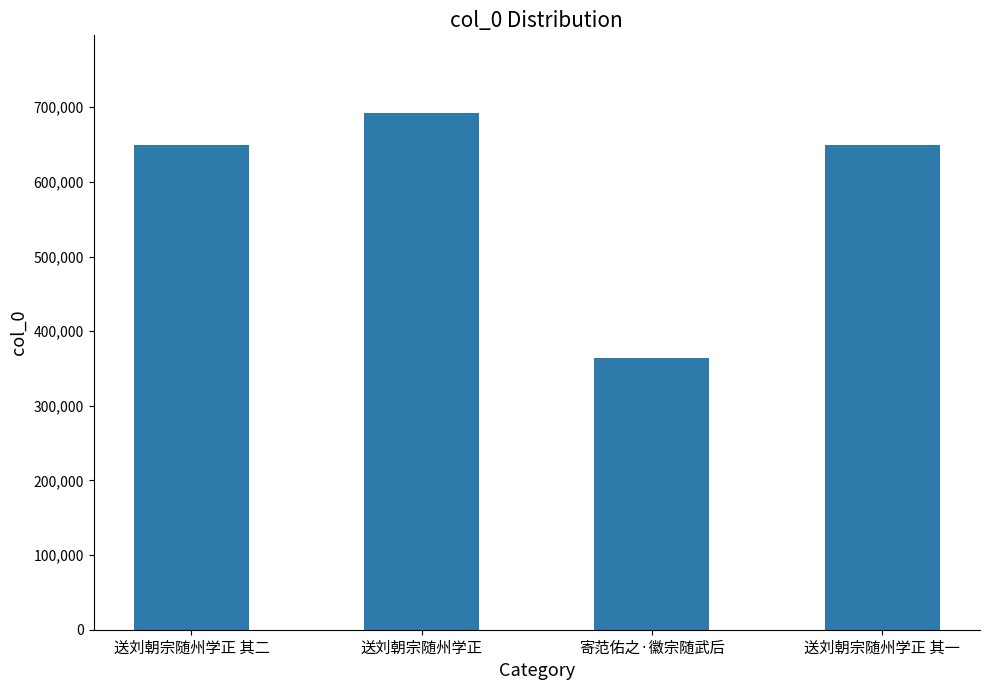

What is the sum of the values at 寄范佑之·徽宗随武后 and 送刘朝宗随州学正 其二?

1013841